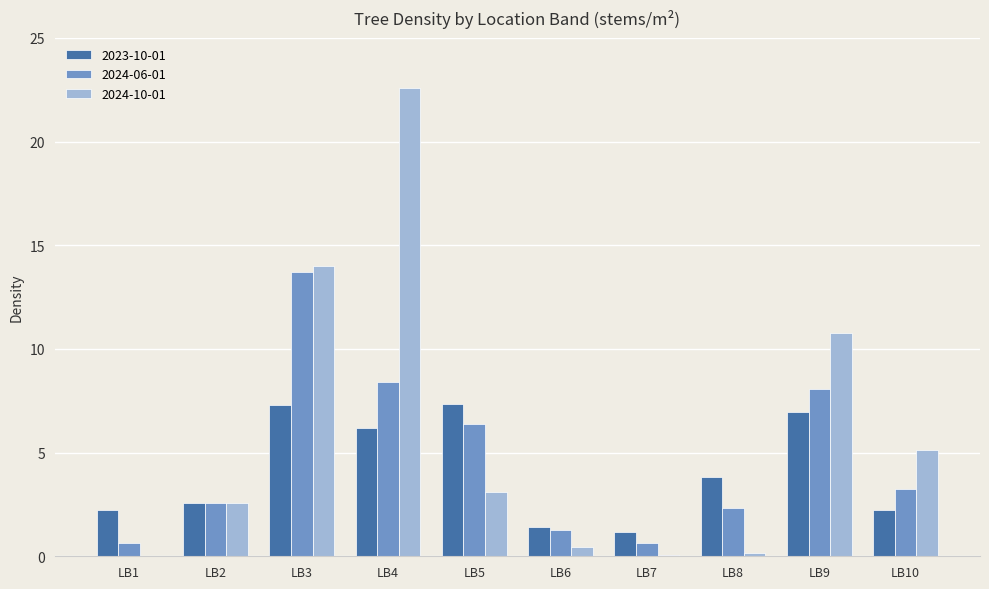

The value of 2024-10-01 at LB2 is 2.5. True or false?

True